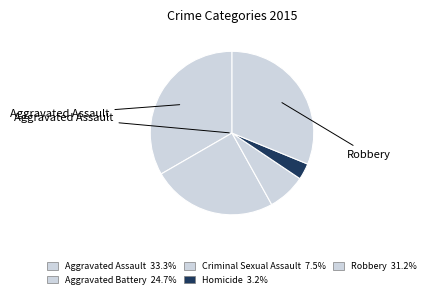

To the nearest percent, what is the difference between the largest and smallest slice percentages?

30%